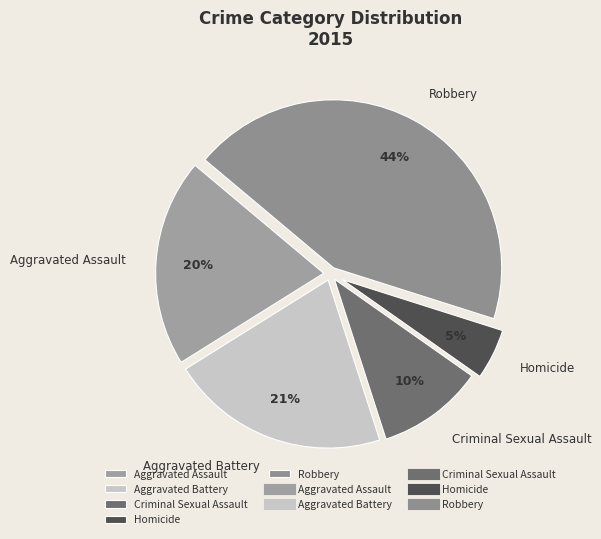

How many segments does this pie chart have?

5